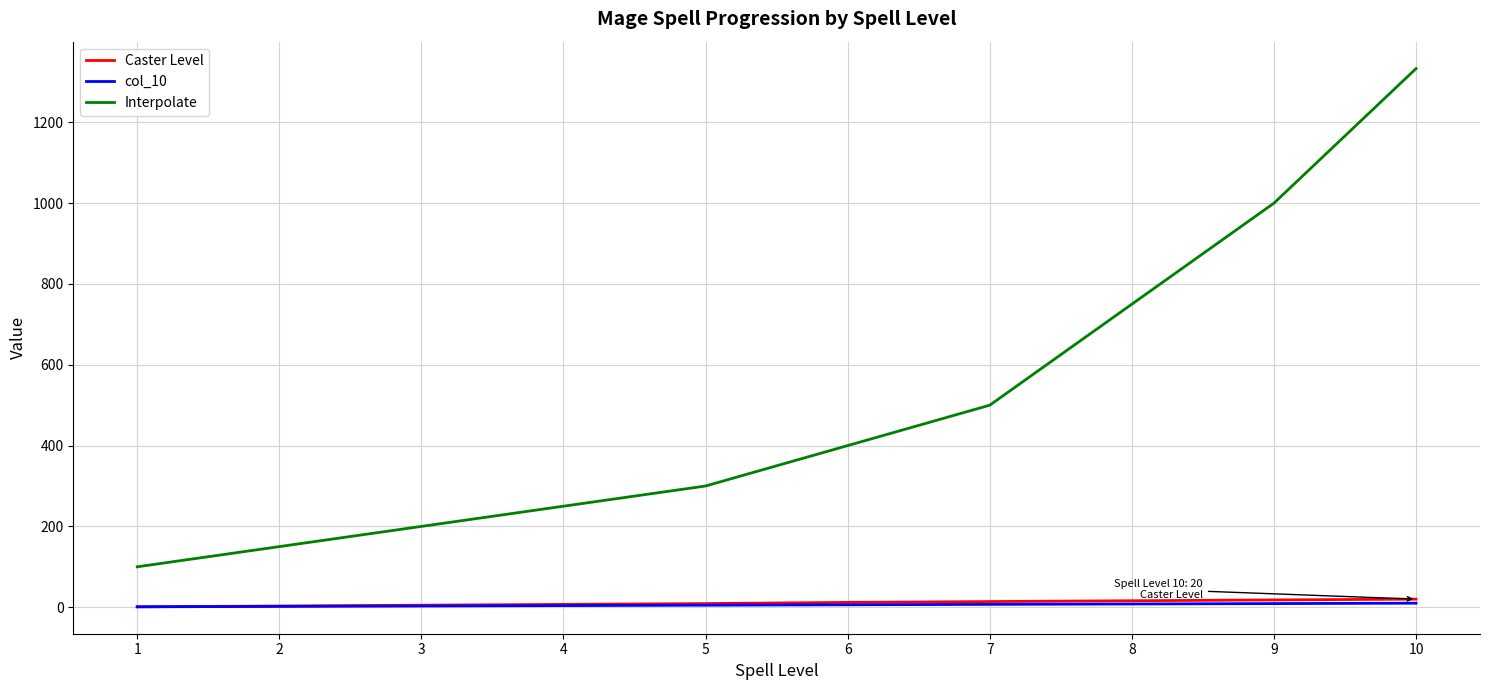

How many lines are shown in the chart?

3